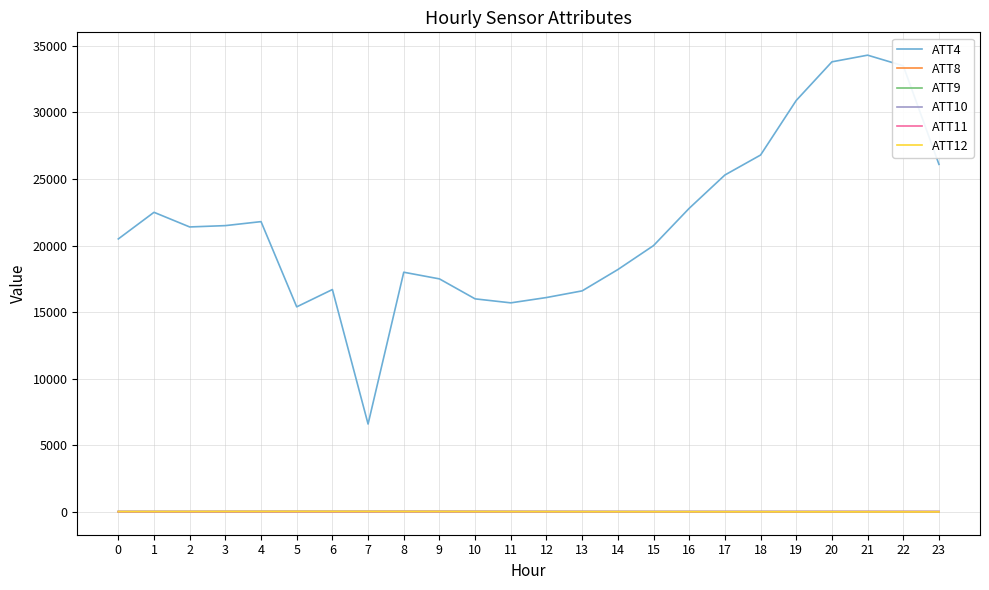

Which series has the widest spread of values?

ATT4